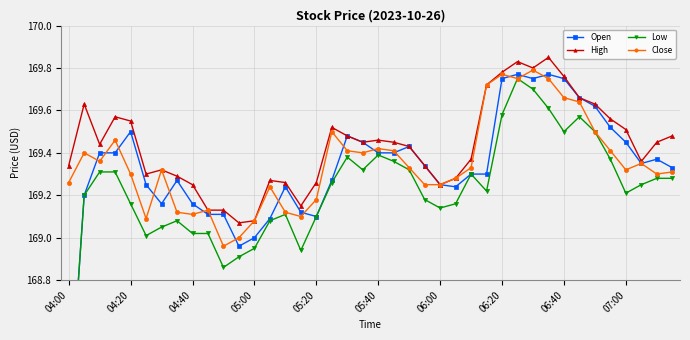

What are all the series names shown in the legend?

Open, High, Low, Close